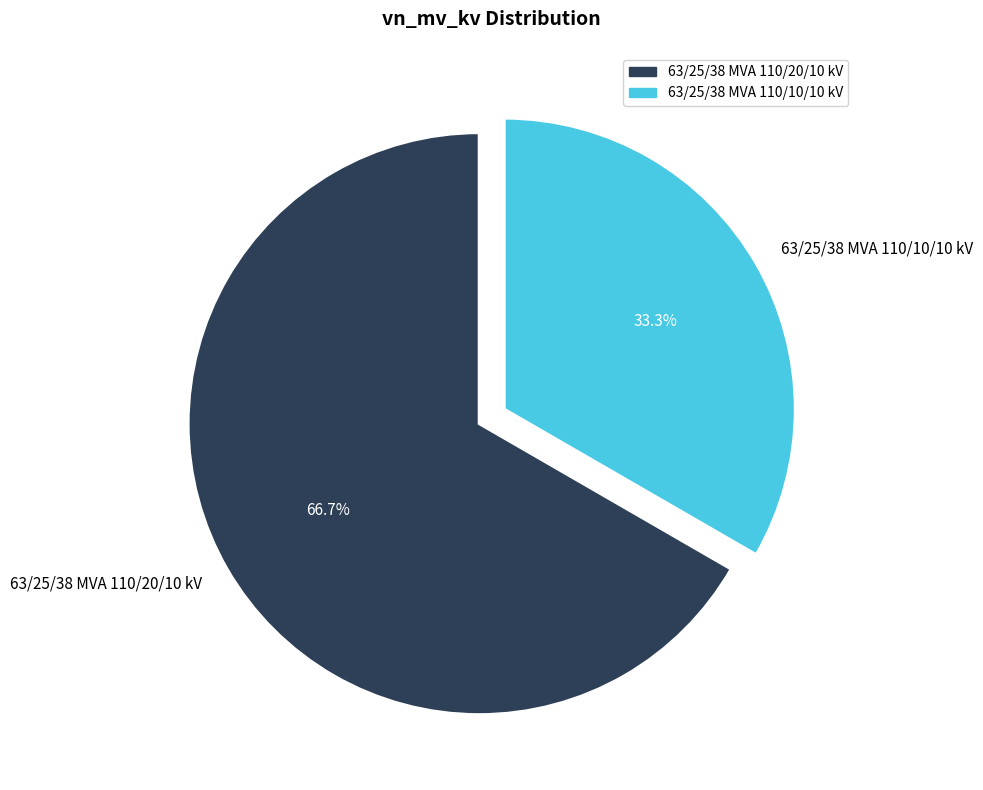

Which slice is the smallest?

63/25/38 MVA 110/10/10 kV